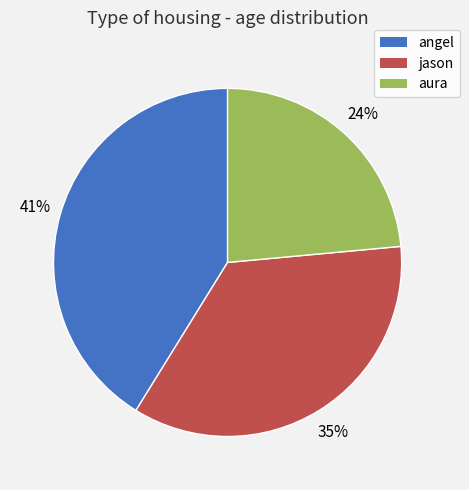

Is there any slice that represents more than half of the pie?

No